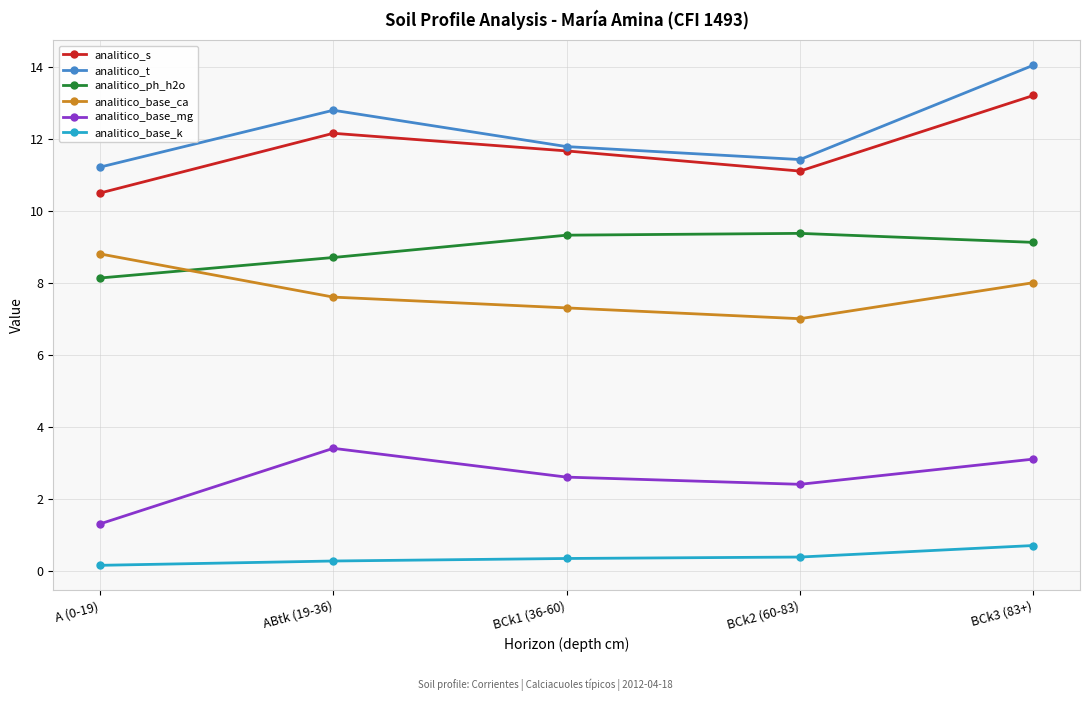

What is the label of the 4th point from the right?

ABtk (19-36)